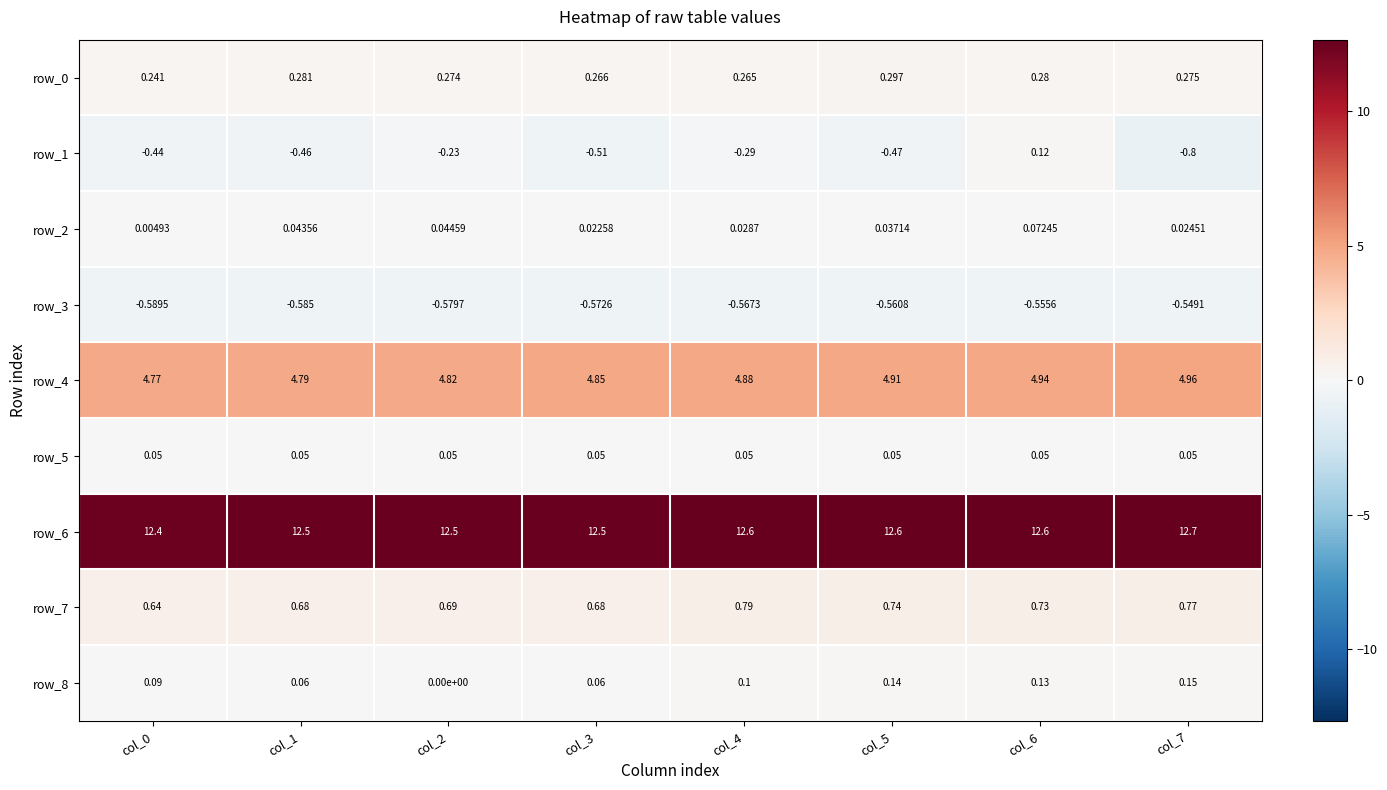

Is the value of row_3 at col_7 greater than the value of row_1 at col_6?

No